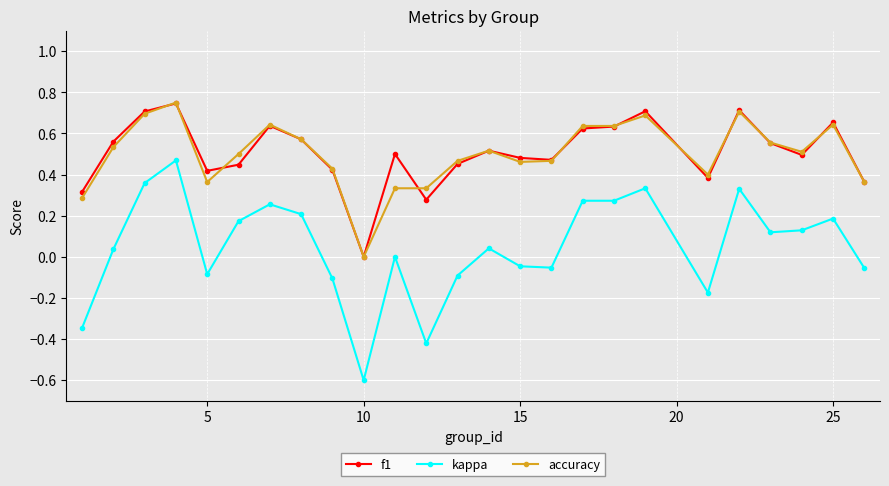

True or false: f1 has more than 1 points higher than both neighbors.

True